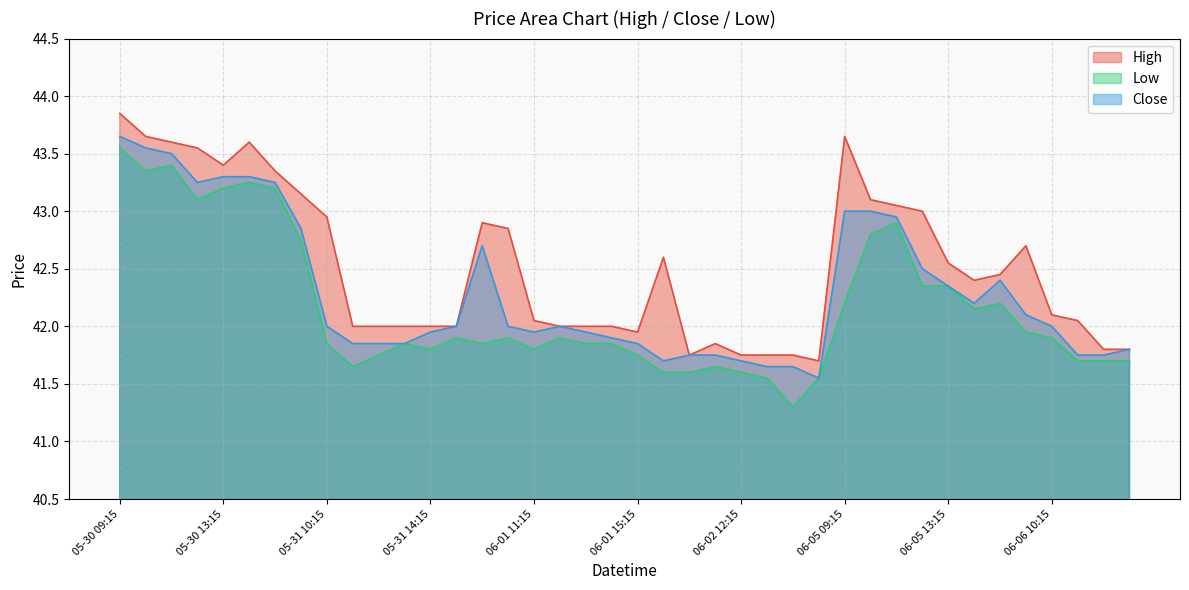

What is the difference between the Close values at 06-06 12:15 and 06-02 14:15?

0.1